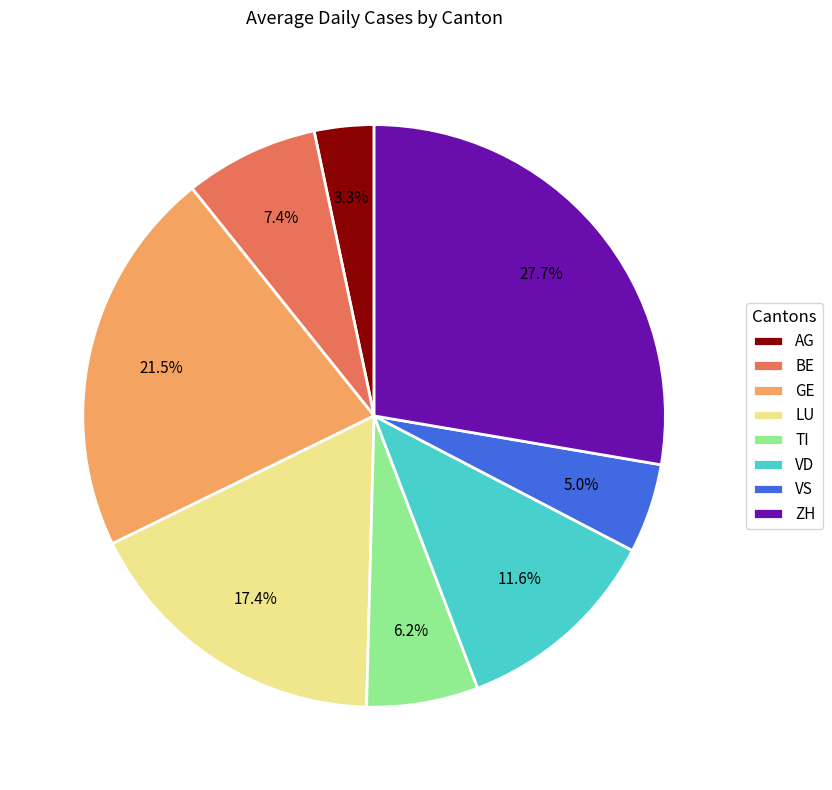

What percentage is NOT represented by TI?

93.8%